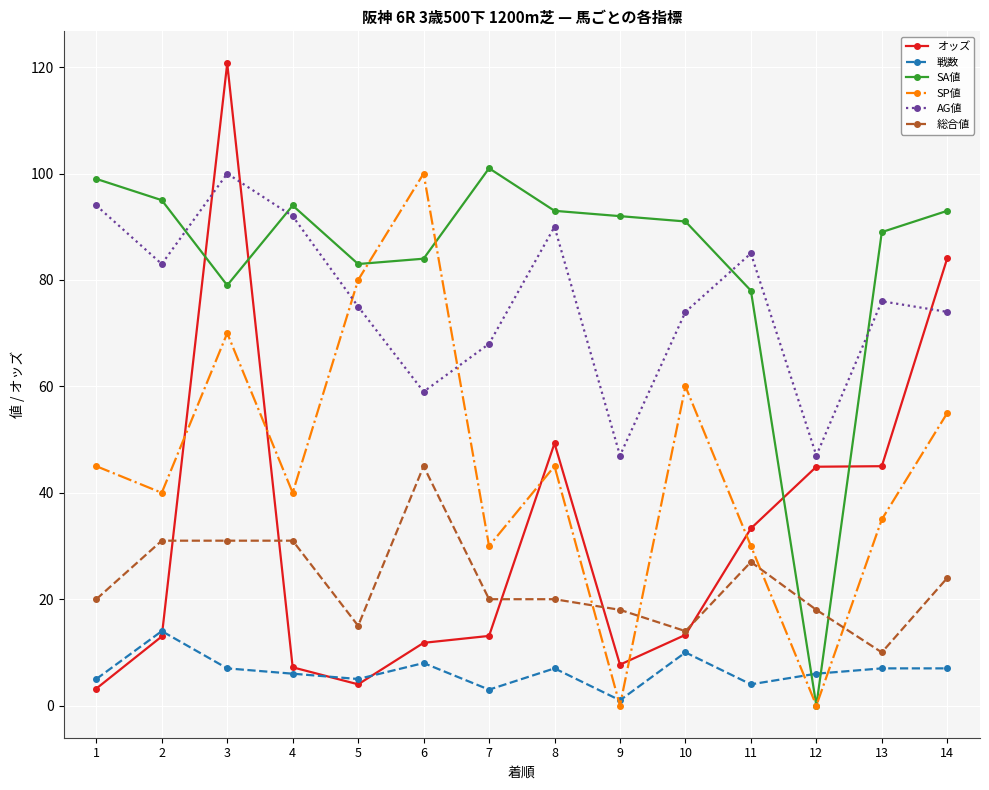

What is the difference between the second highest and minimum values in the SA値 series?

99.0